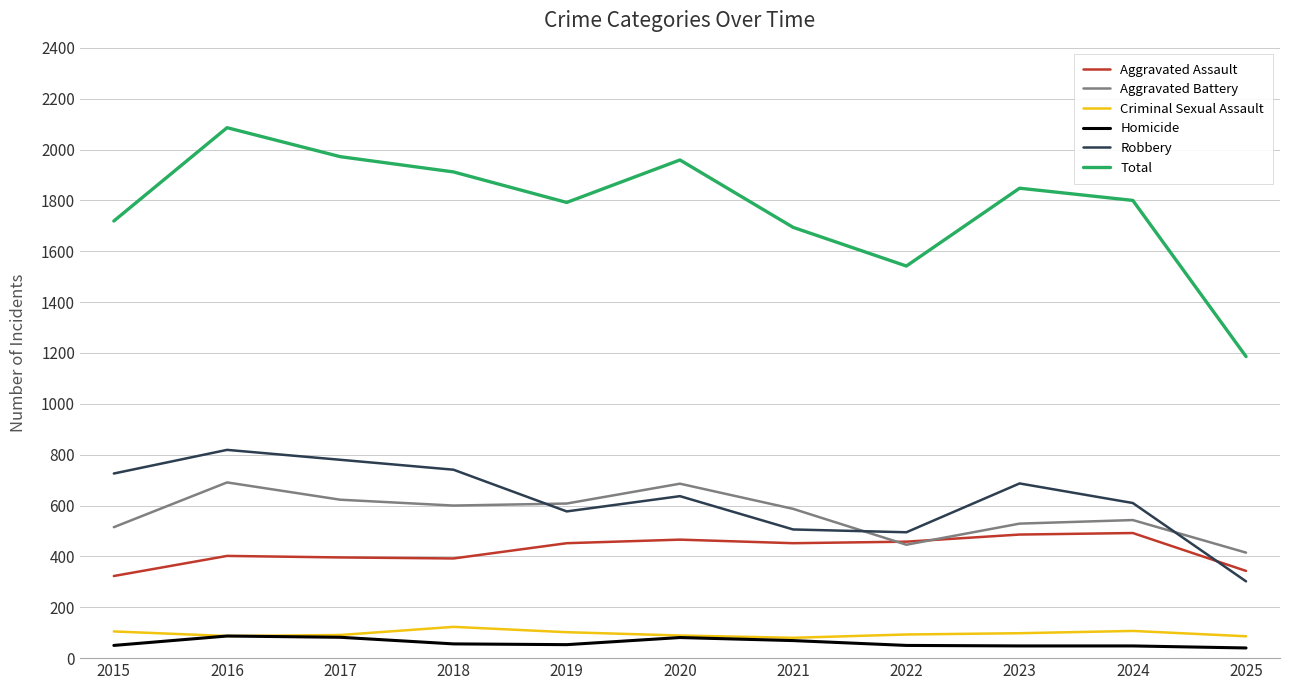

True or false: Homicide and Aggravated Assault cross at least once.

False